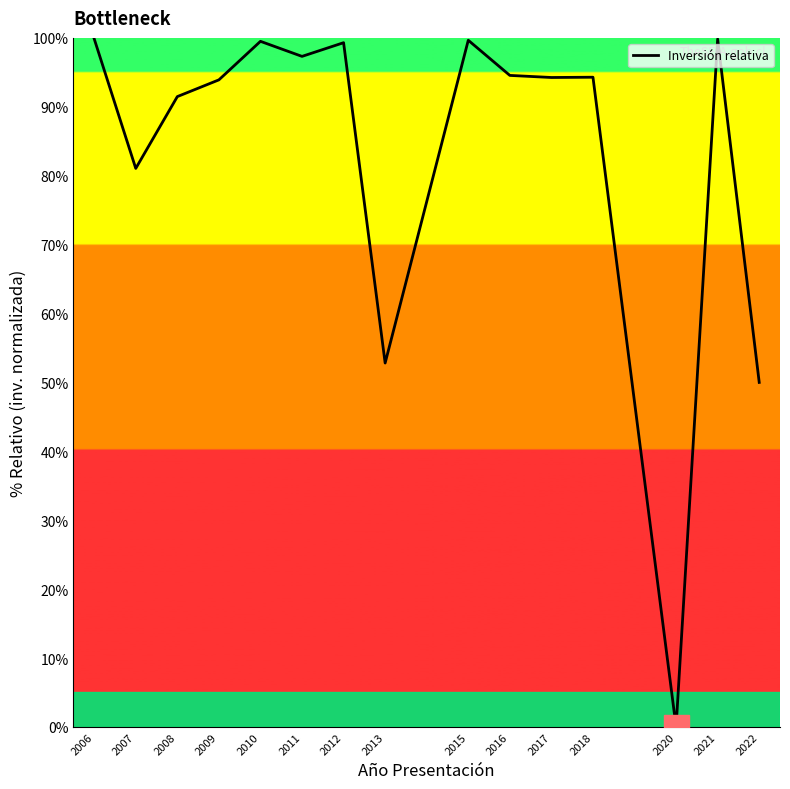

At which category does the data reach its first local peak?

2010